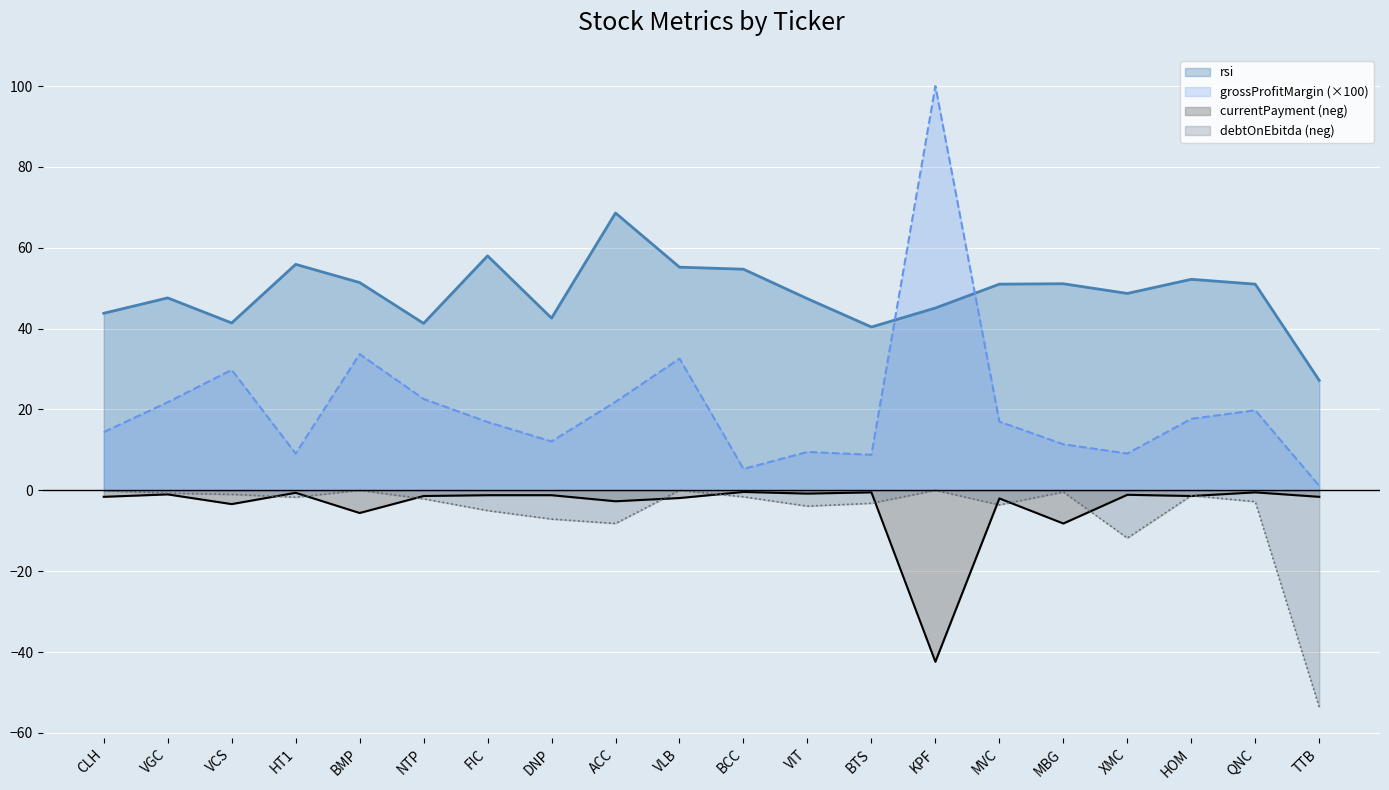

In debtOnEbitda_neg, how many points are higher than both neighbors (excluding endpoints)?

5